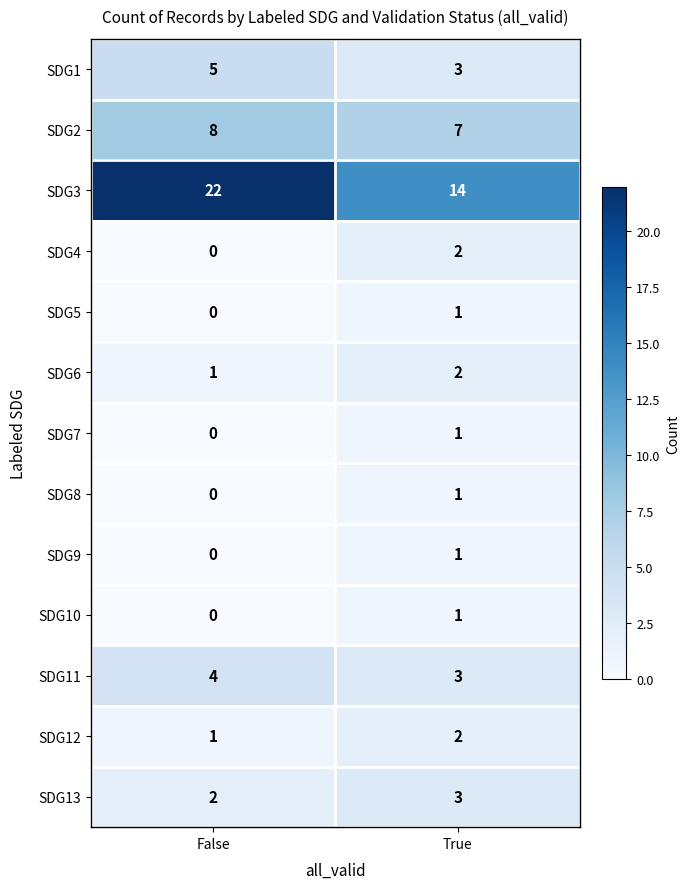

The SDG10 series shows 1 at False. True or false?

False